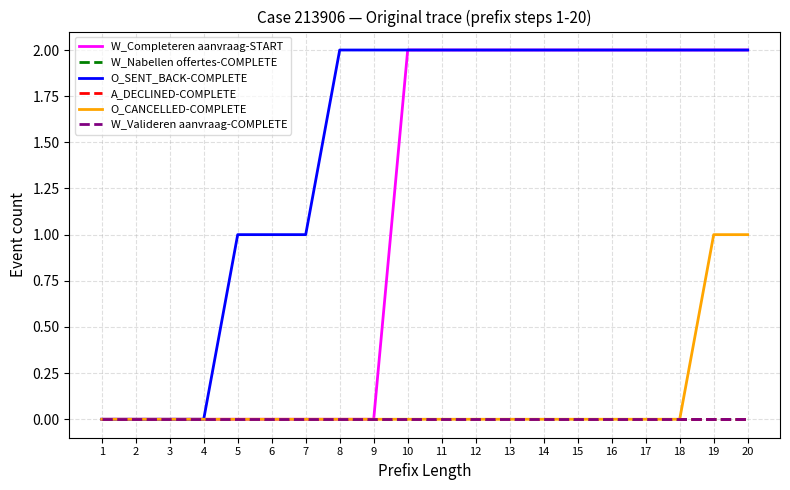

Does the chart display data point markers on the line(s)?

No